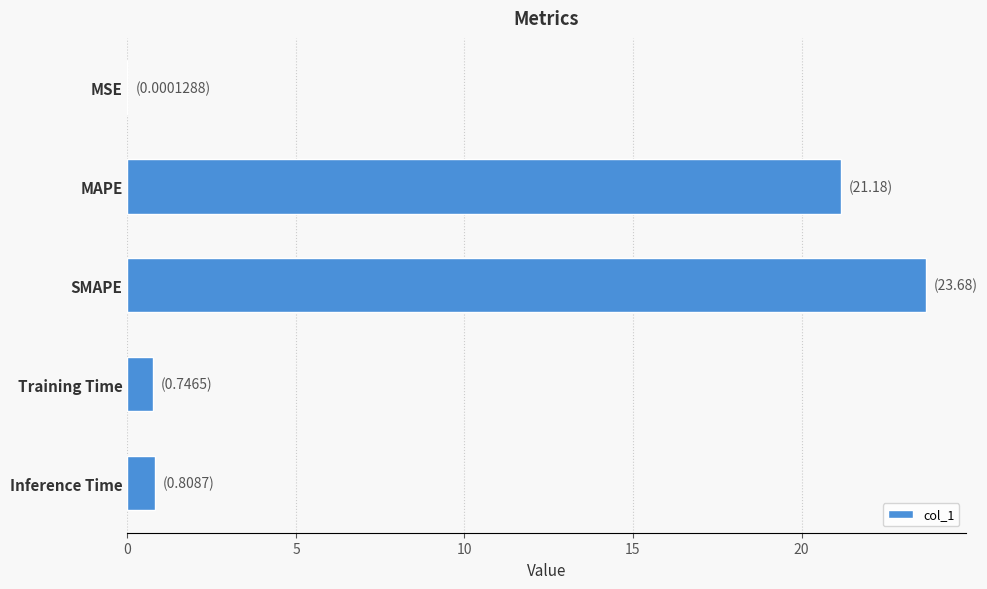

What is the sum of the values at Inference Time and Training Time?

1.6